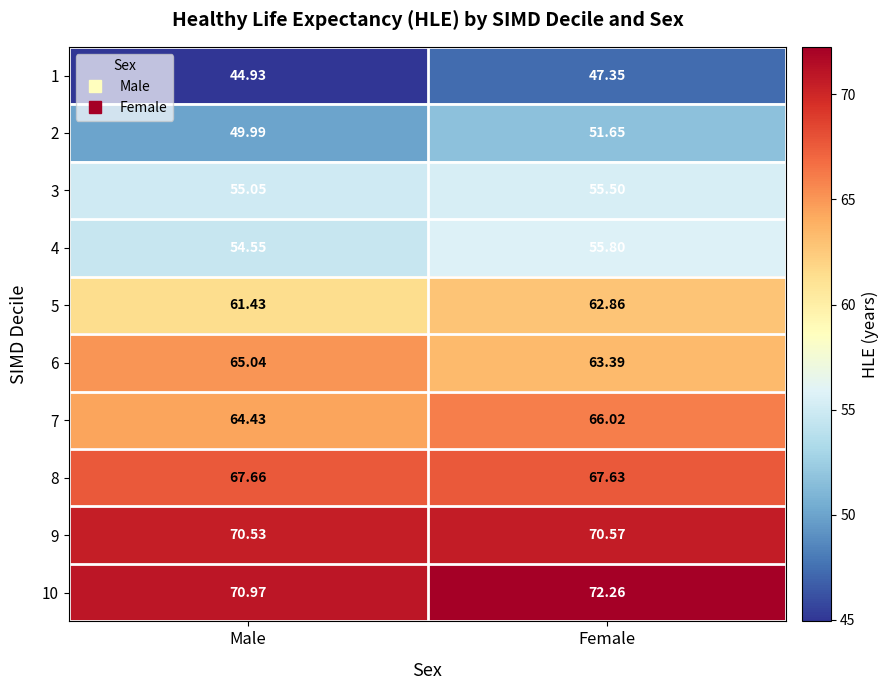

Which category has the lowest value in the 2 series?

Male